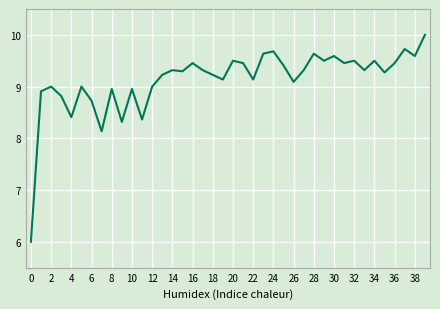

What is the difference between the maximum and minimum values?

4.0